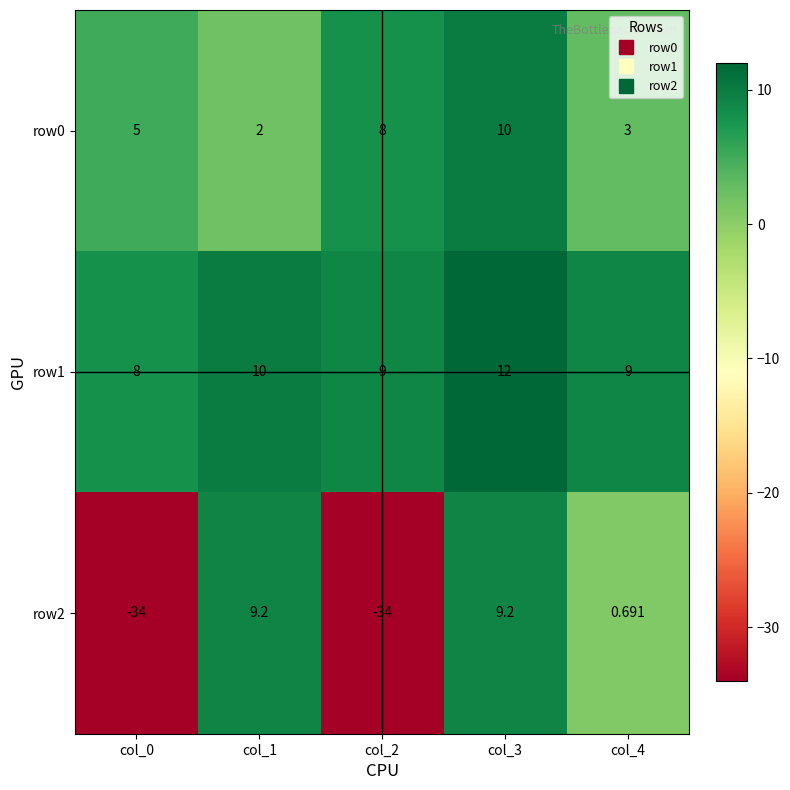

What is the difference between the highest and lowest values at col_0?

42.0